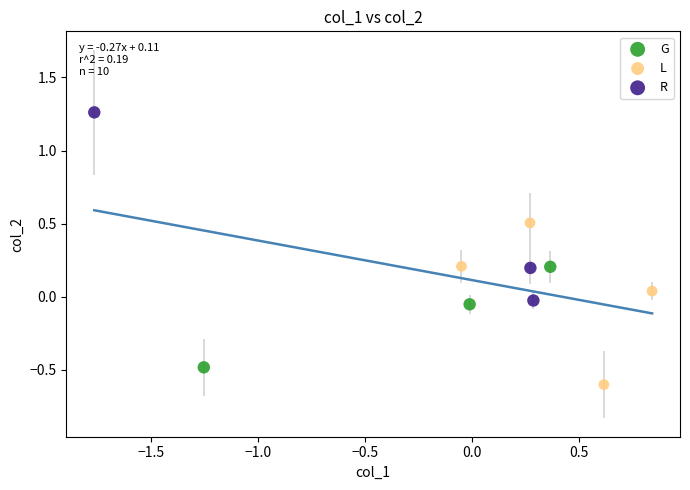

Which series has the largest Y range (max minus min)?

R